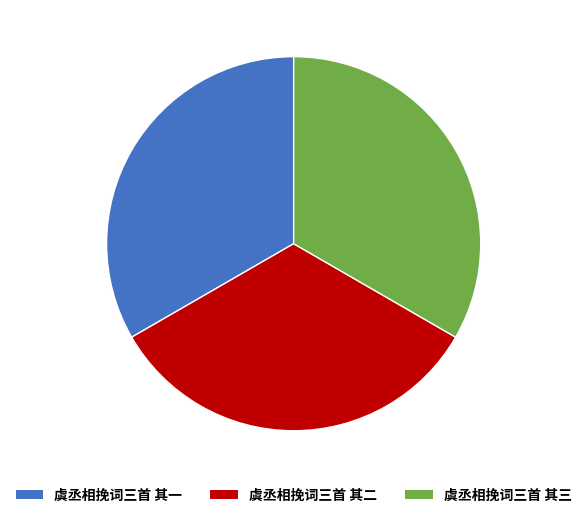

True or false: 虞丞相挽词三首 其一 accounts for 33% of the total.

True